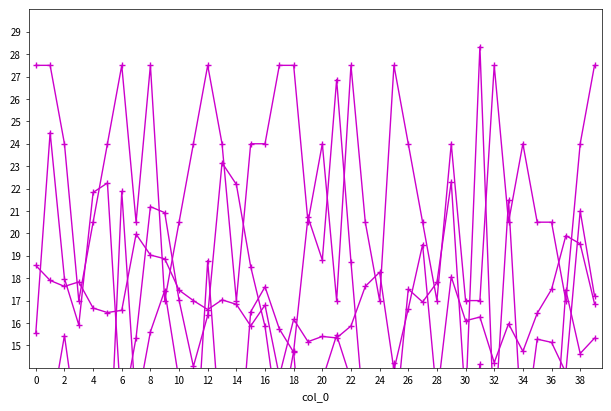

What is the greatest value displayed?

28.3